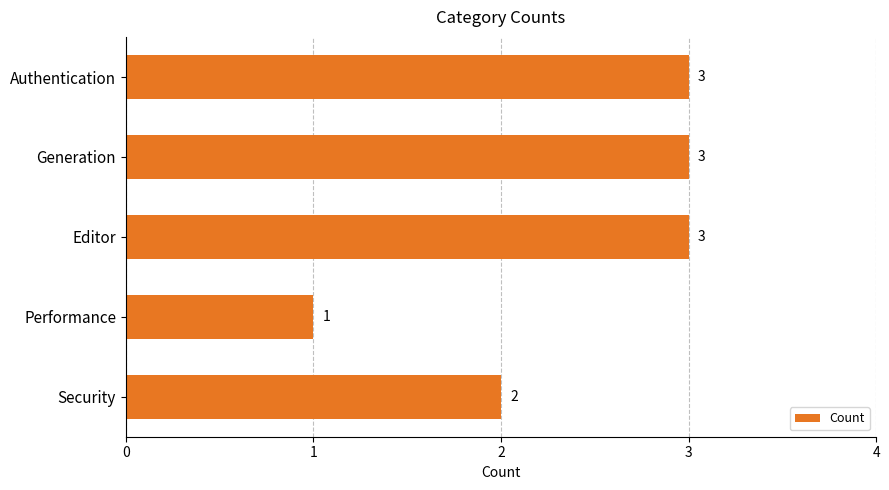

How many distinct data groups are displayed?

1